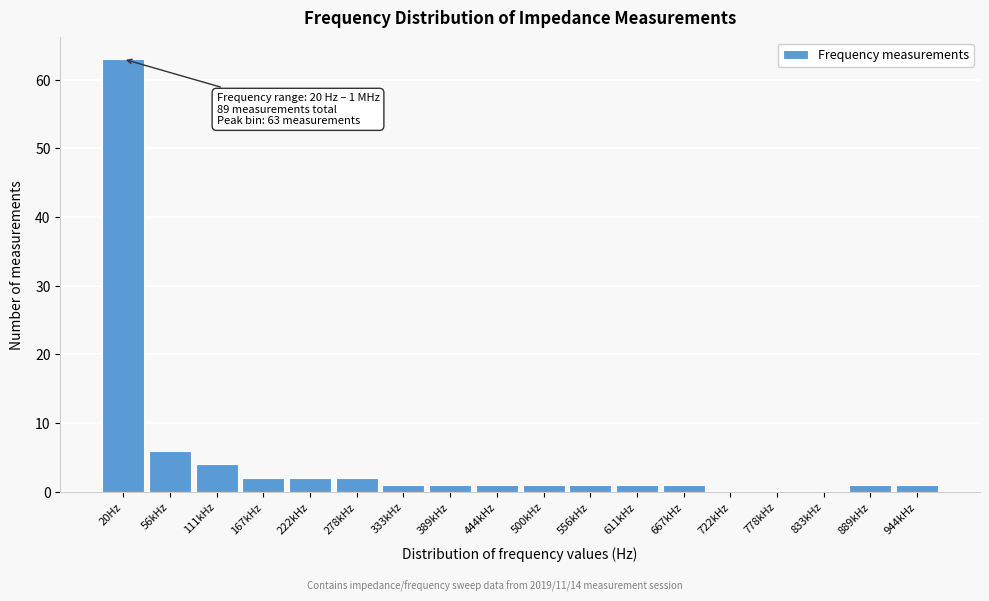

Reading right to left, transcribe all the data shown in this chart.

944kHz=1	889kHz=1	833kHz=0	778kHz=0	722kHz=0	667kHz=1	611kHz=1	556kHz=1	500kHz=1	444kHz=1	389kHz=1	333kHz=1	278kHz=2	222kHz=2	167kHz=2	111kHz=4	56kHz=6	20Hz=63